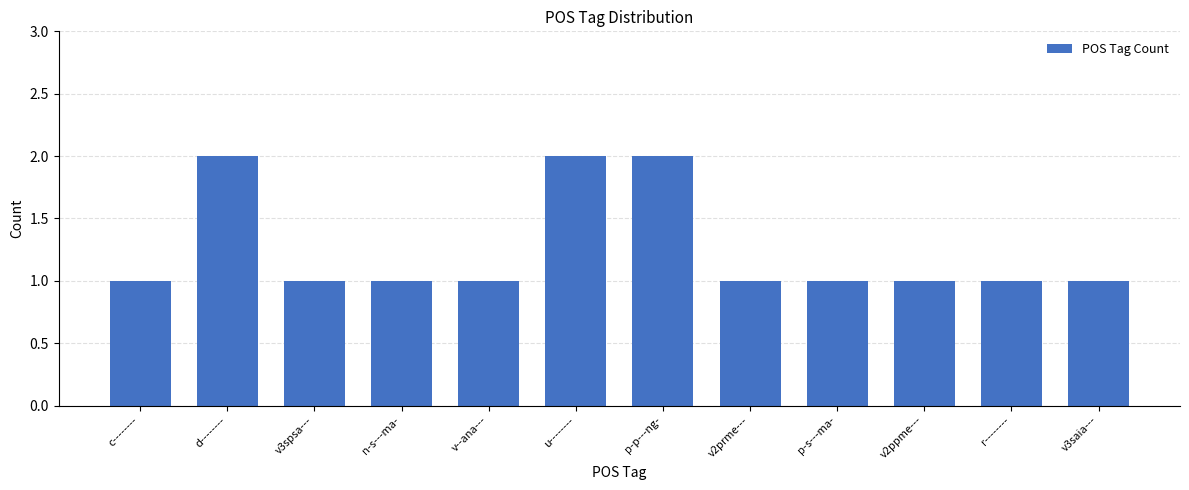

What is the ratio of the value at v--ana--- to the value at r--------?

1.0